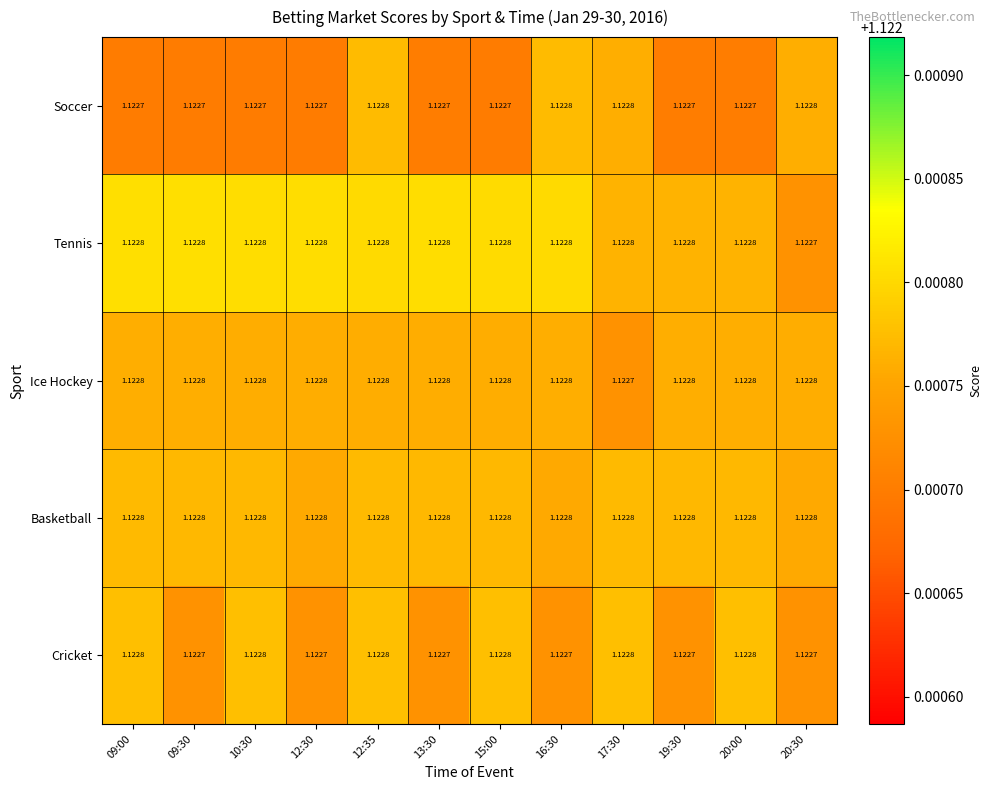

Is the value of Soccer at 12:30 greater than the value of Basketball at 16:30?

No